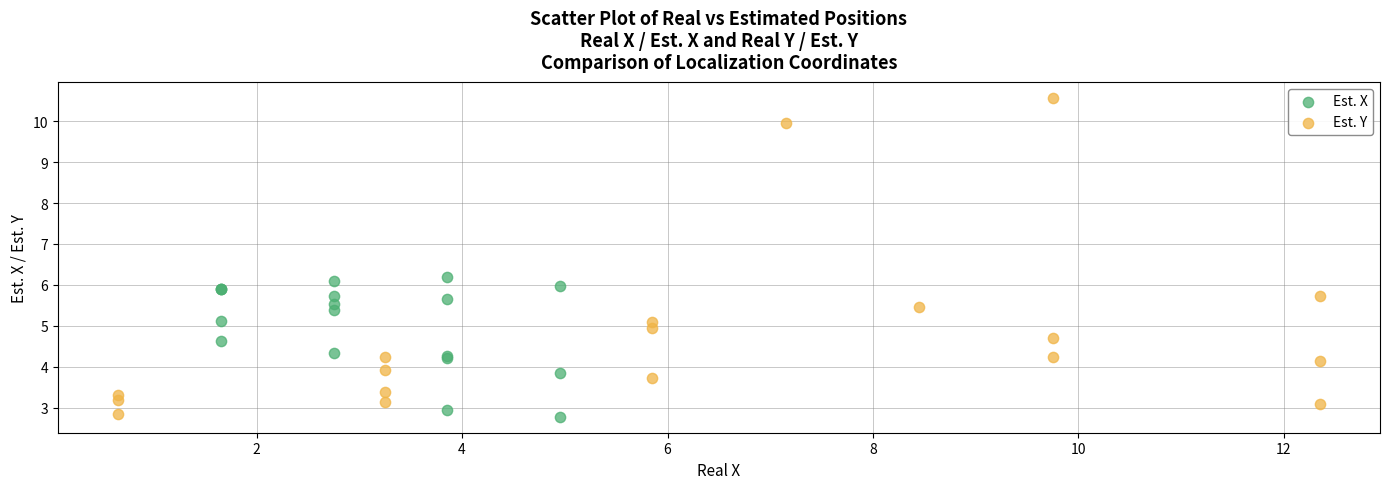

Which series has the largest Y range (max minus min)?

Est. Y